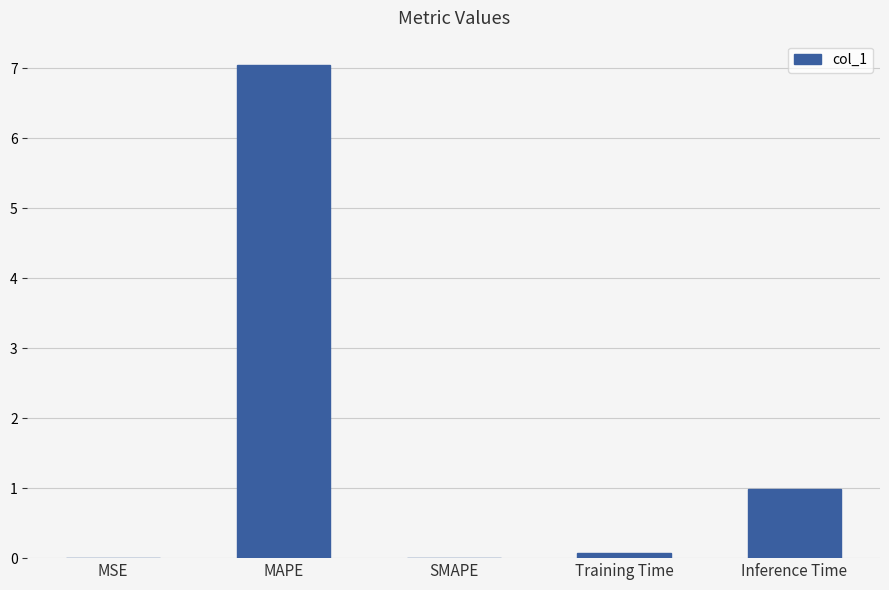

What is the sum of all values?

8.1